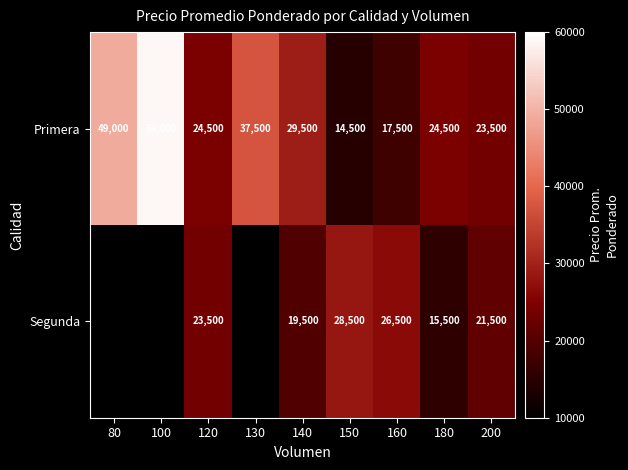

What is the difference between the Primera values at 120 and 100?

34500